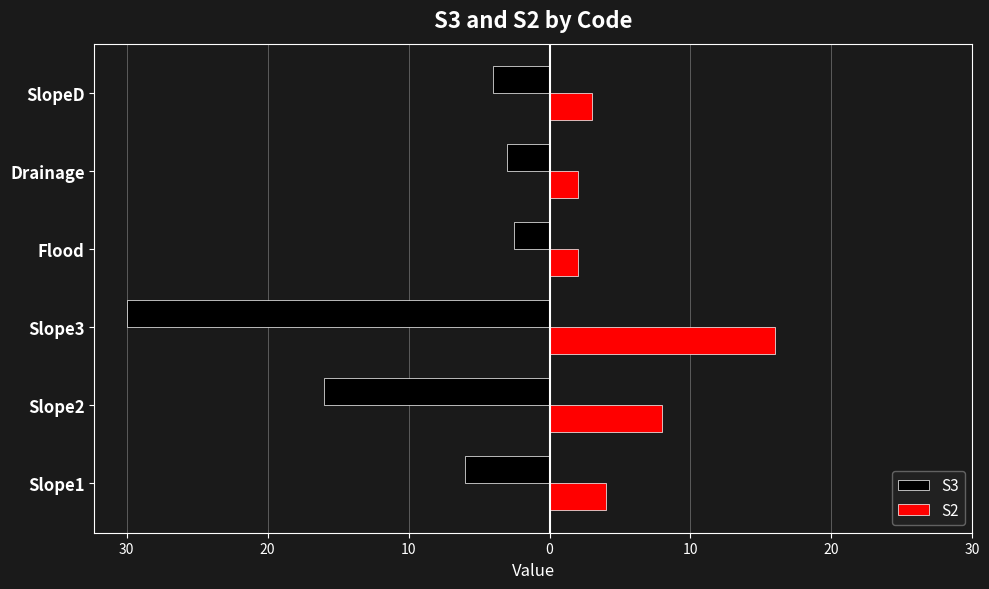

What is the lowest value of the S2 series?

2.0